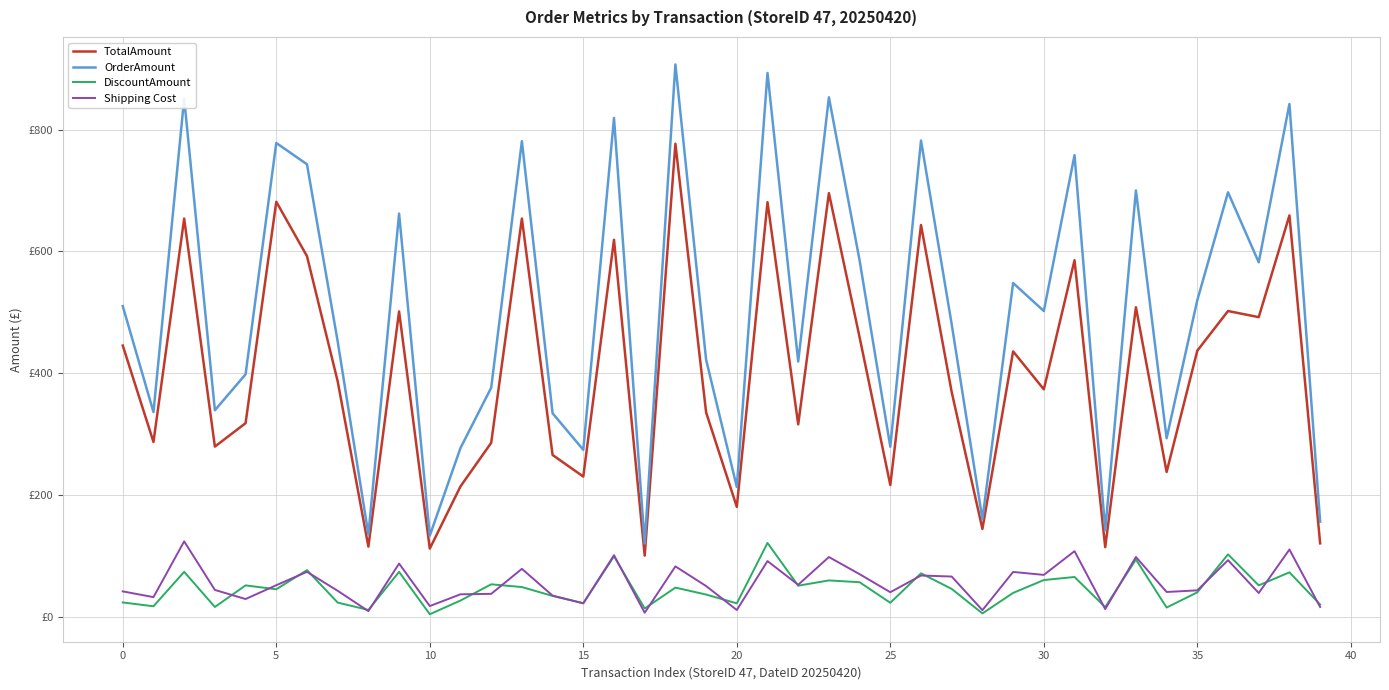

What are all the series names shown in the legend?

TotalAmount, OrderAmount, DiscountAmount, Shipping Cost